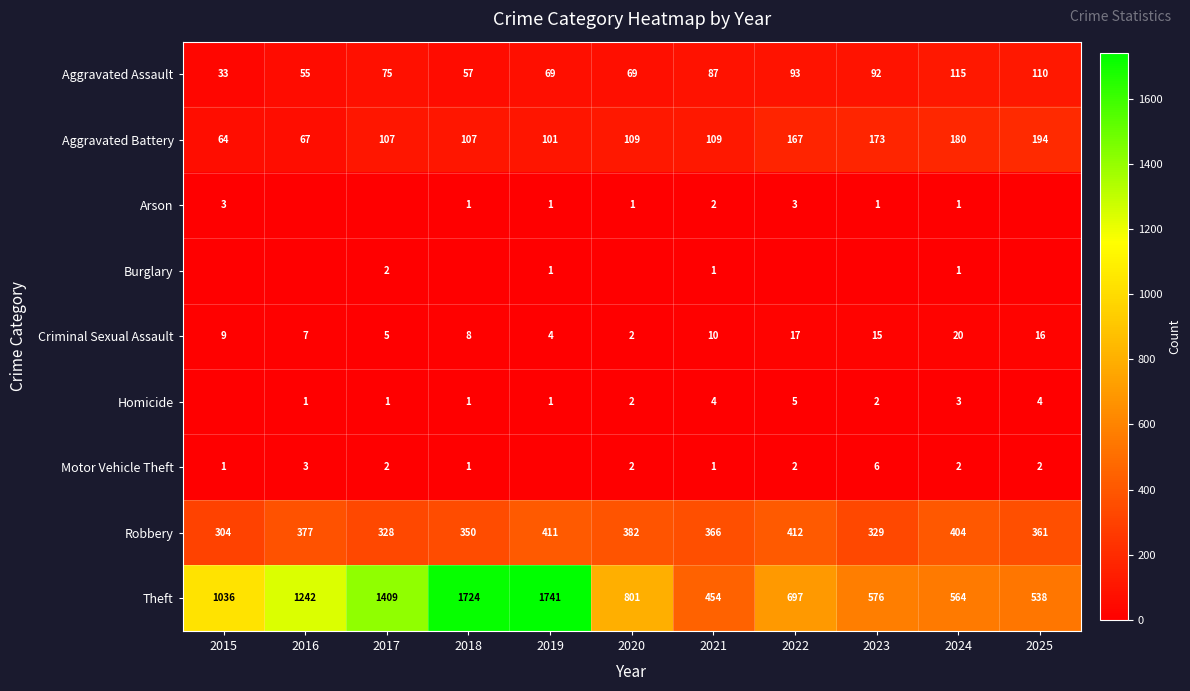

At which label is Theft closest to 1097?

2015